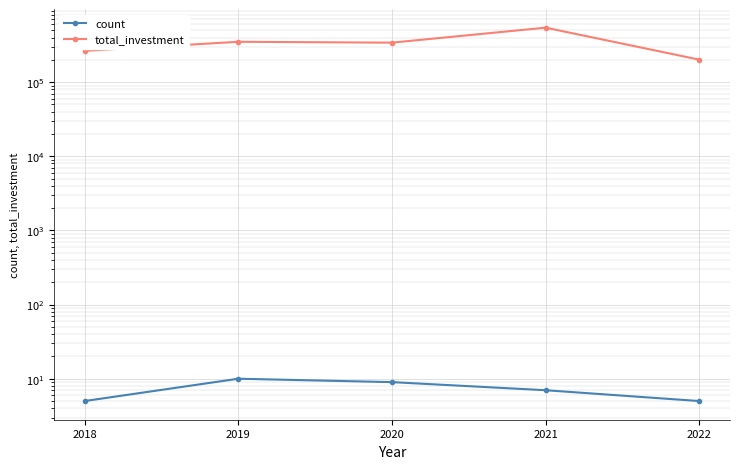

Is it true that total_investment equals 341000 at 2020?

True